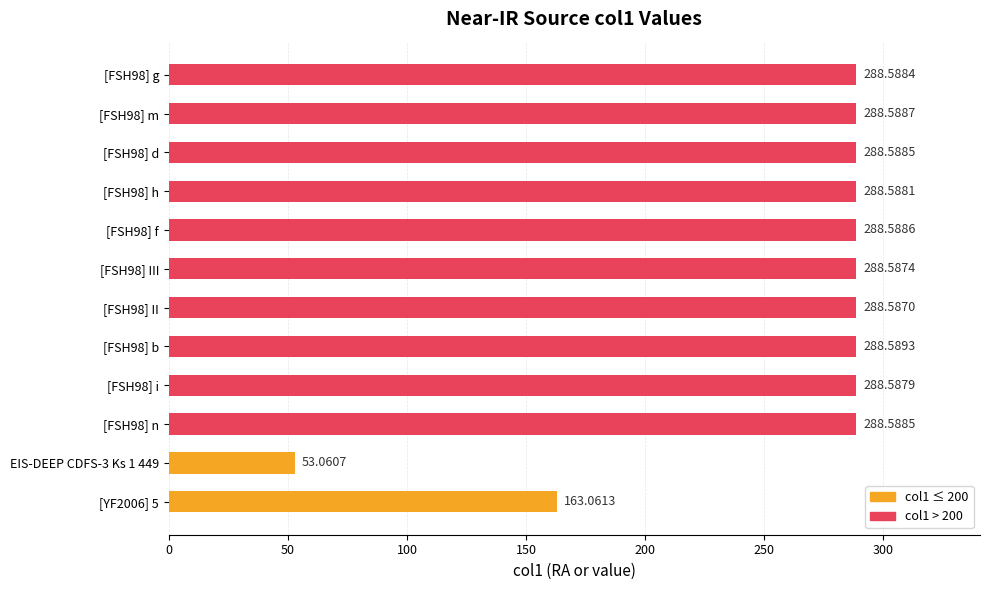

Which category has the lowest value across all series?

EIS-DEEP CDFS-3 Ks 1 449